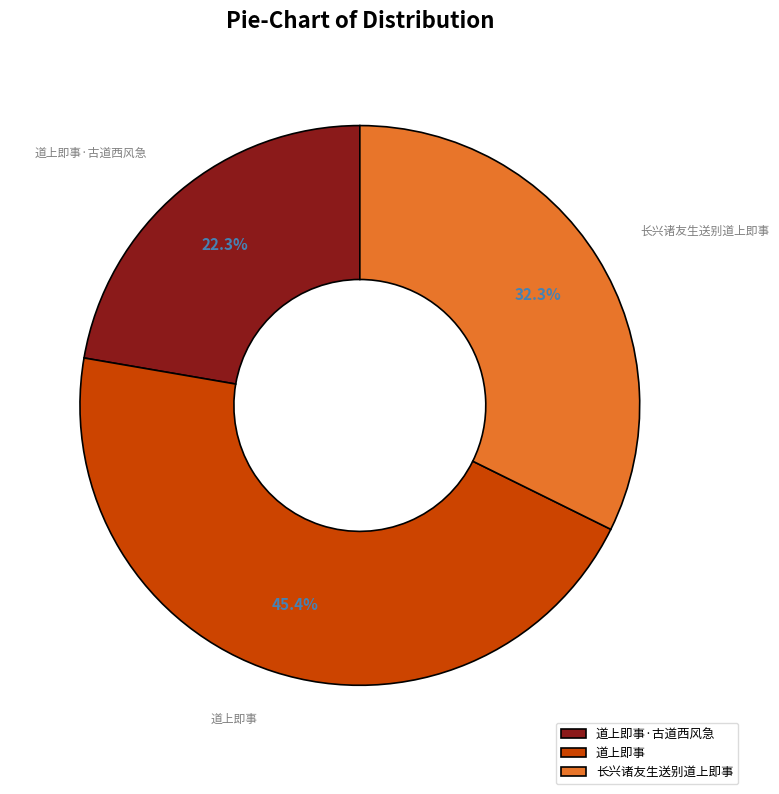

To the nearest percent, what is the difference between the largest and smallest slice percentages?

23%